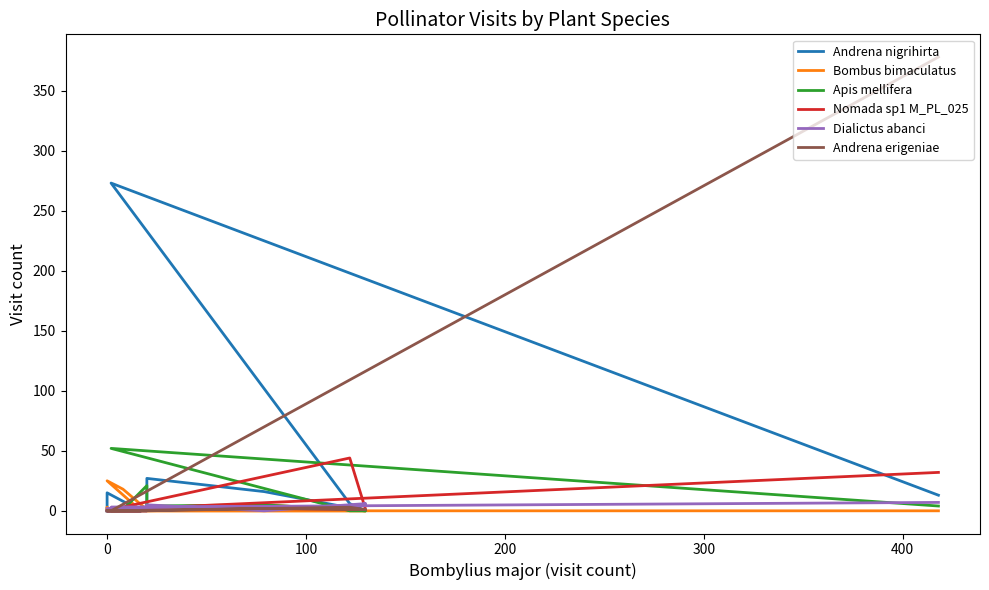

How many interior local valleys does the Dialictus abanci series have?

1